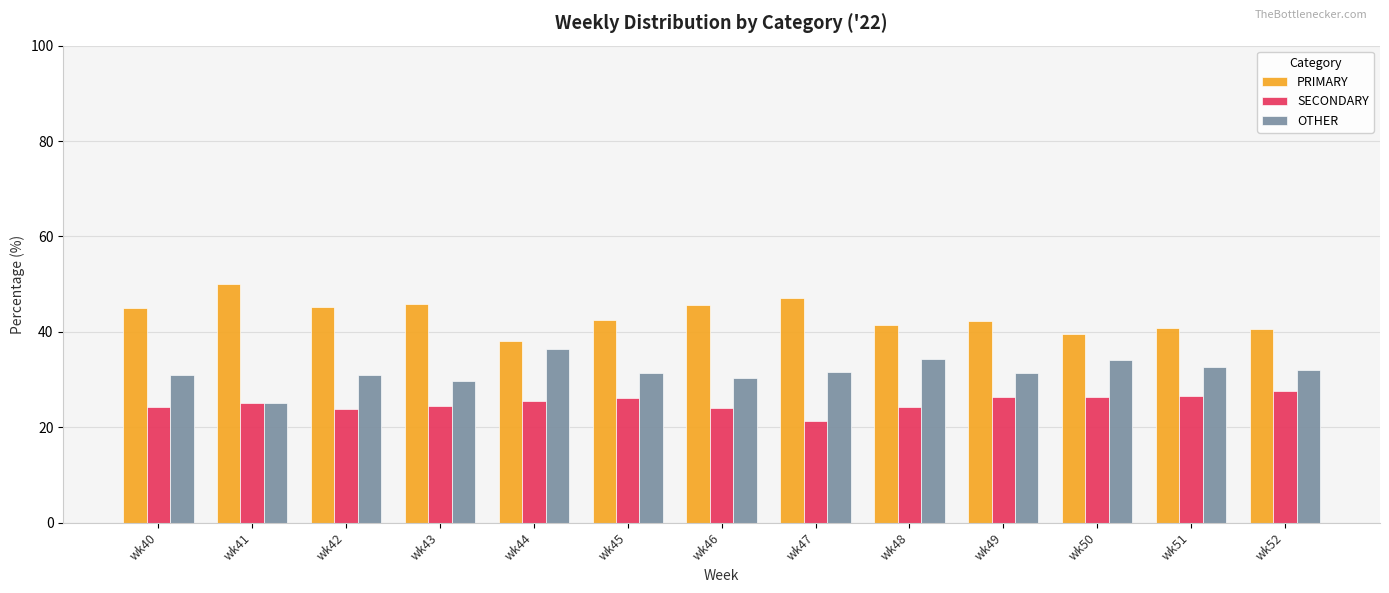

Which series changed the most between wk42 and wk51?

PRIMARY